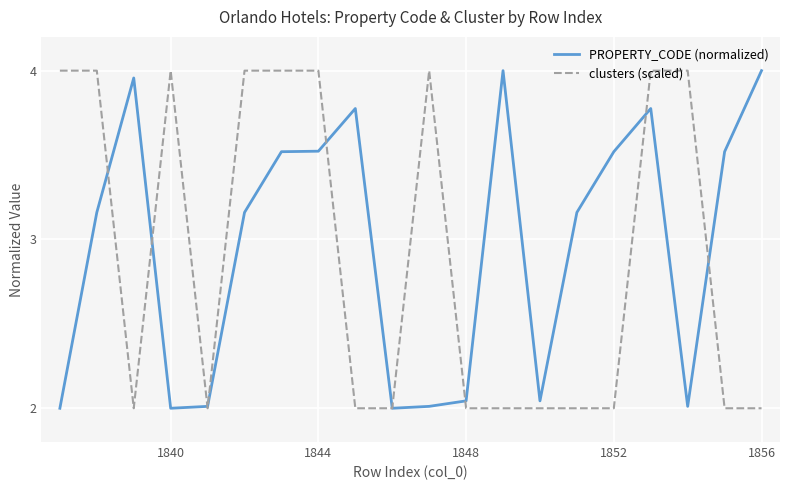

Which series has the largest total across all categories?

PROPERTY_CODE (normalized)